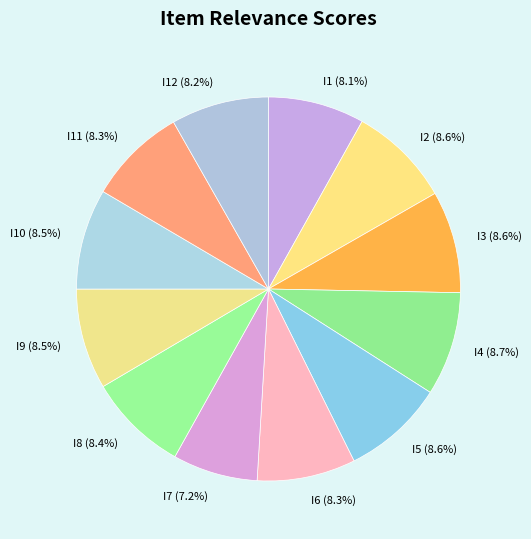

How many slices are in this pie chart?

12